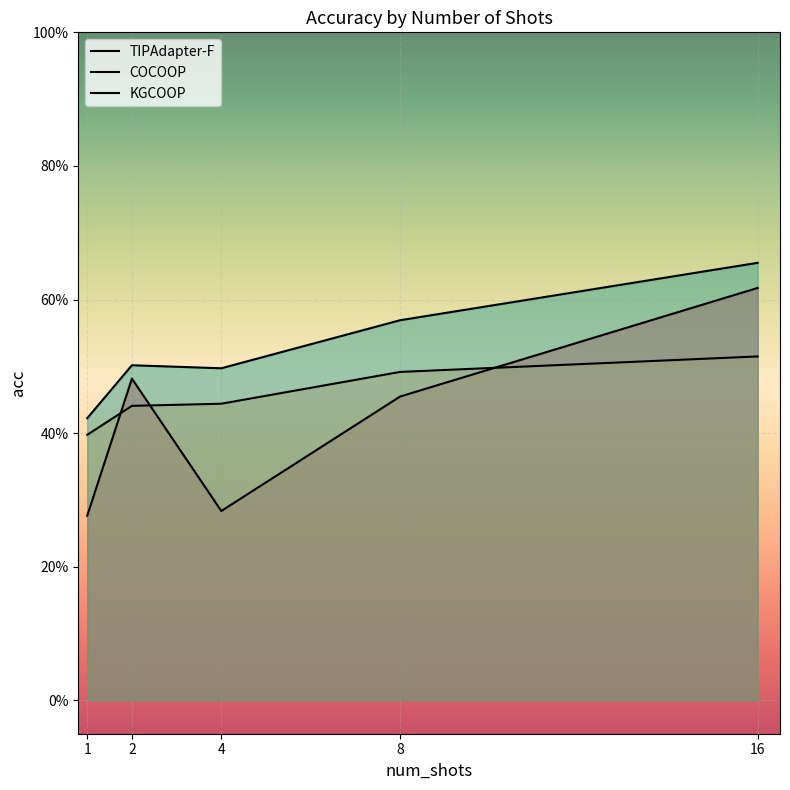

Which series has the widest spread of values?

TIPAdapter-F